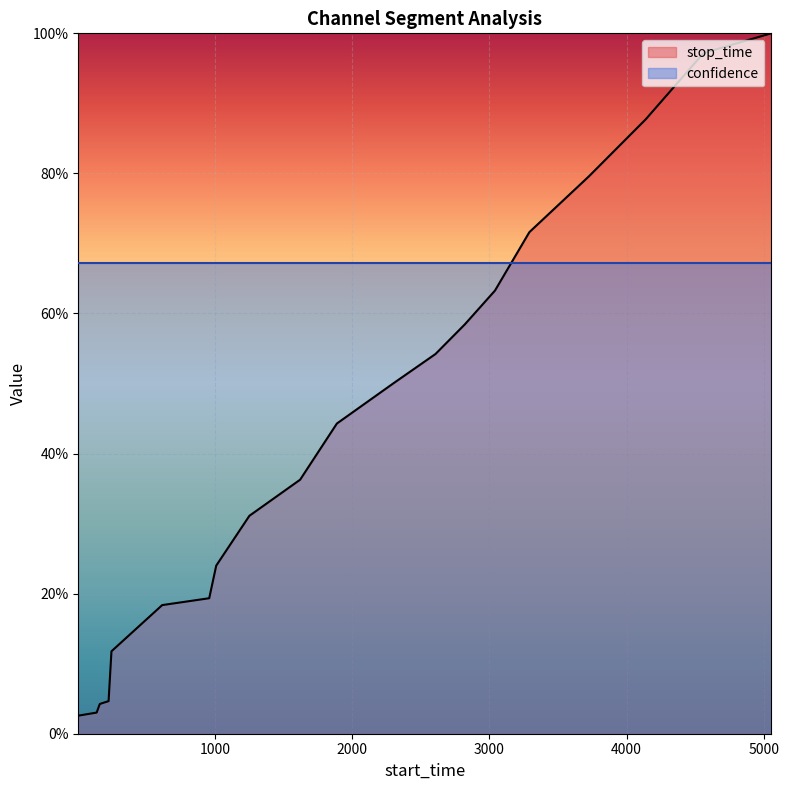

The chart shows a value of 1.0 at 5055. True or false?

True